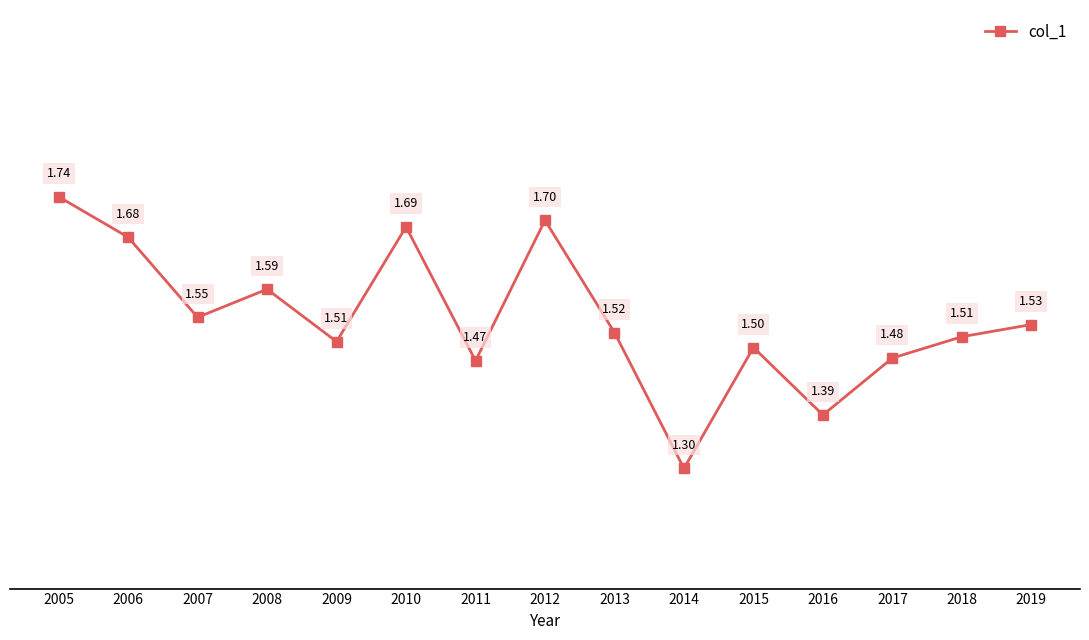

Count the values in the range 1 to 2.

15